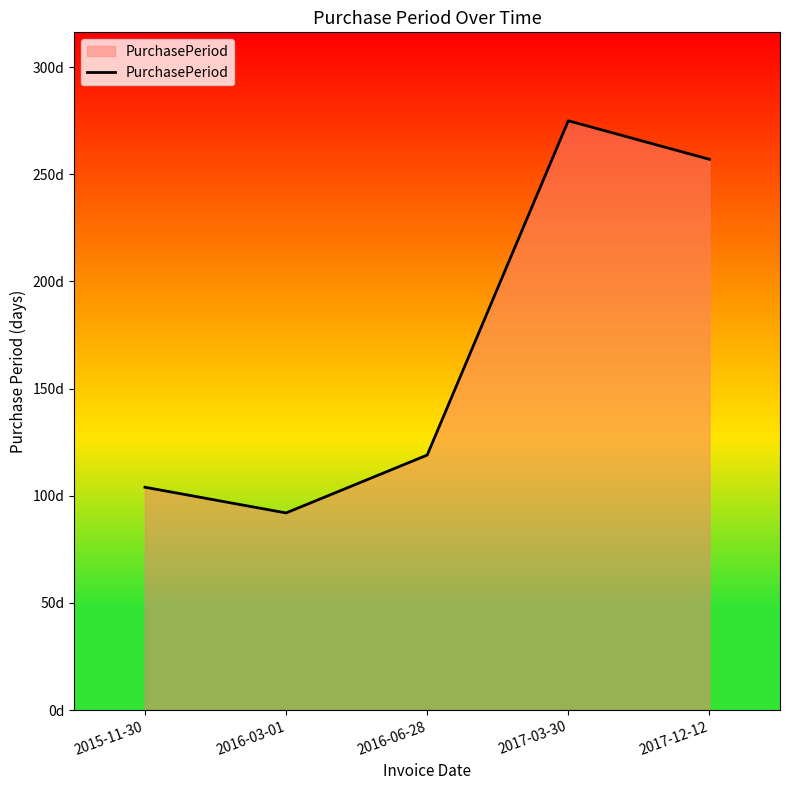

What is the average value?

169